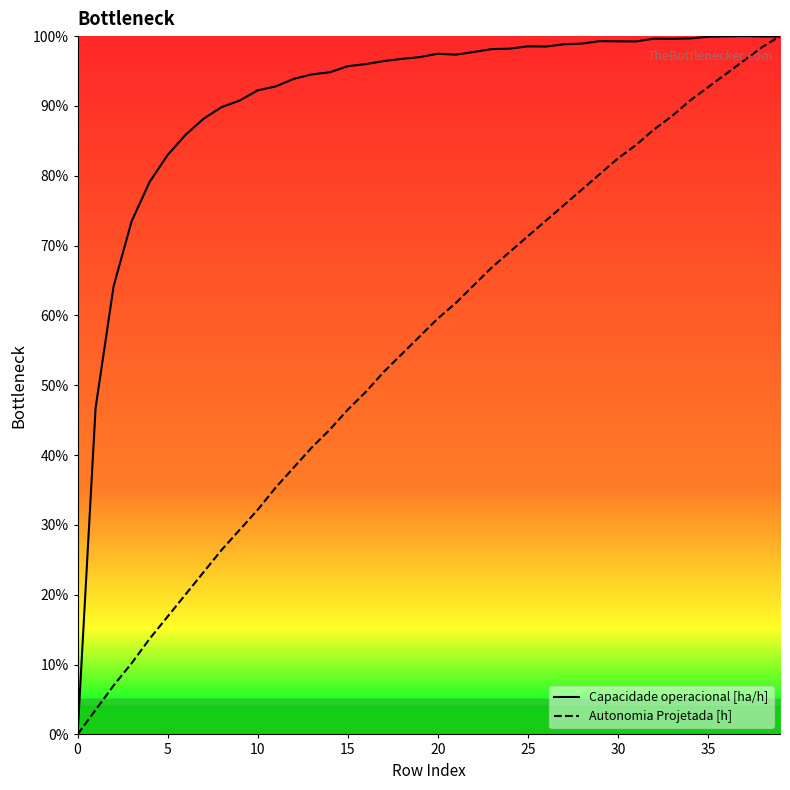

What are all the series names shown in the legend?

Capacidade operacional [ha/h], Autonomia Projetada [h]